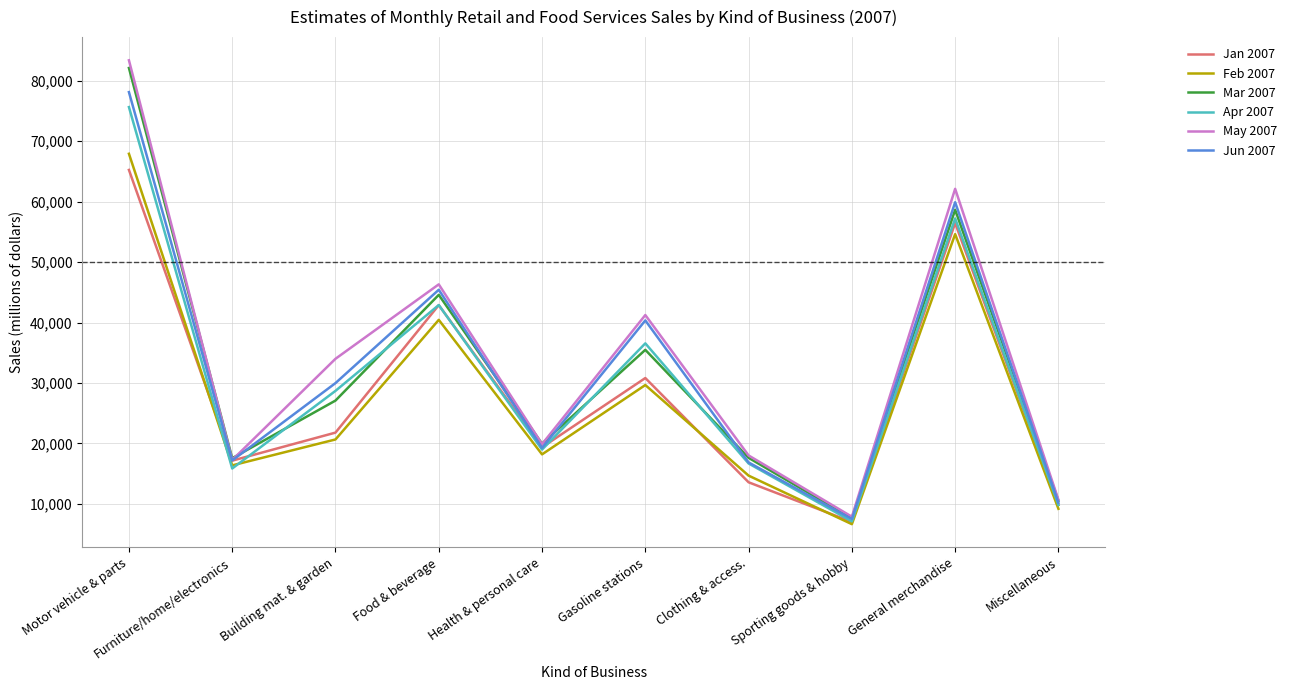

At how many categories does at least one series exceed 60673?

2